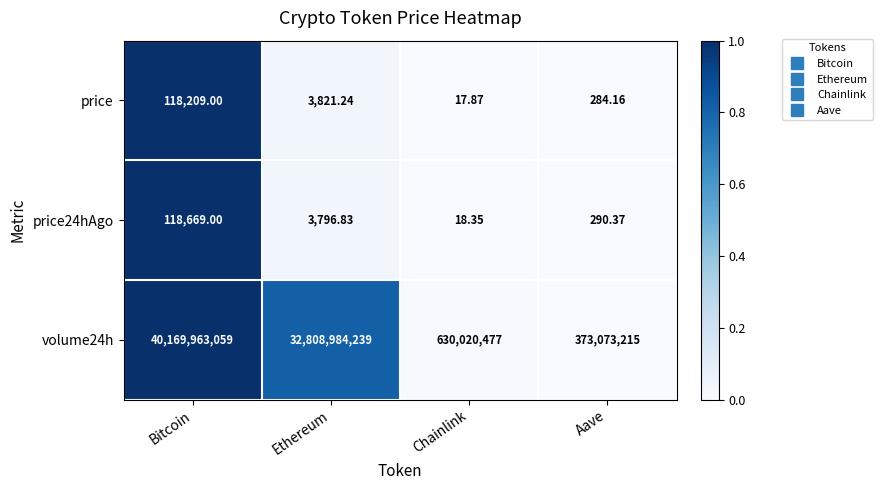

List the labels in order of price24hAgo value, largest first.

Bitcoin, Ethereum, Aave, Chainlink